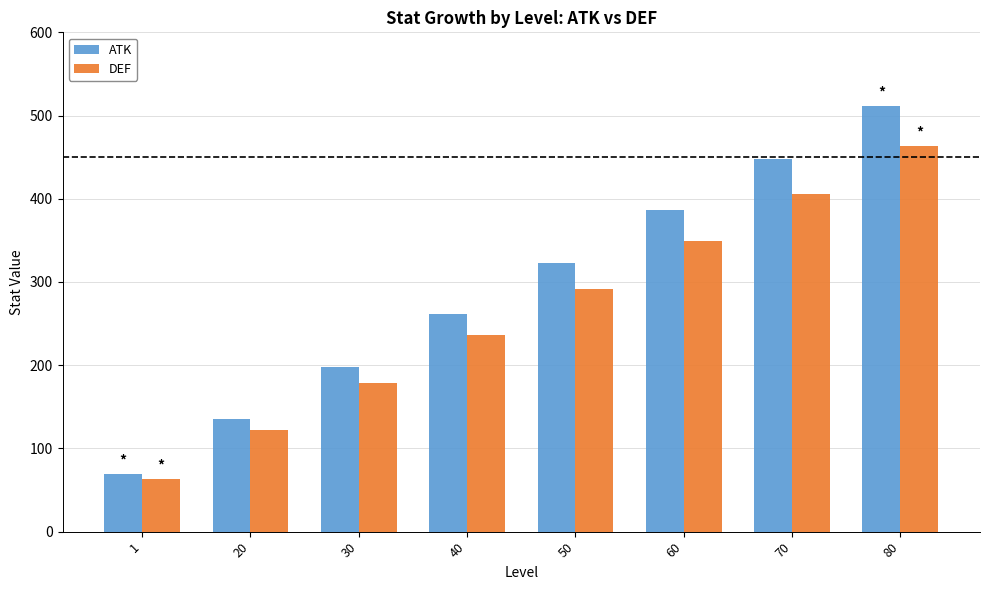

Which category has the lowest value across all series?

1